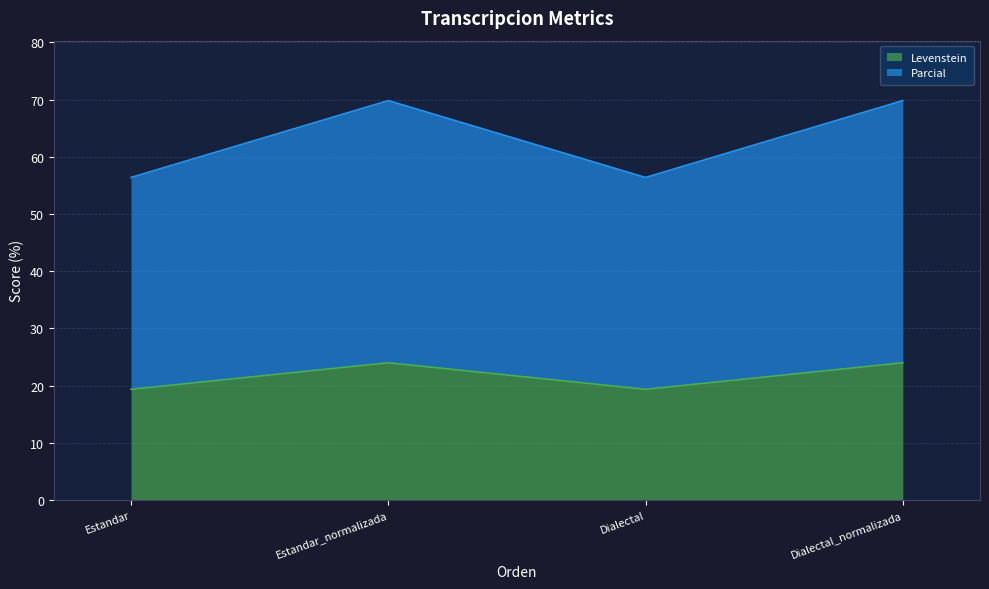

List the labels in order of Parcial value, largest first.

Estandar_normalizada, Dialectal_normalizada, Estandar, Dialectal